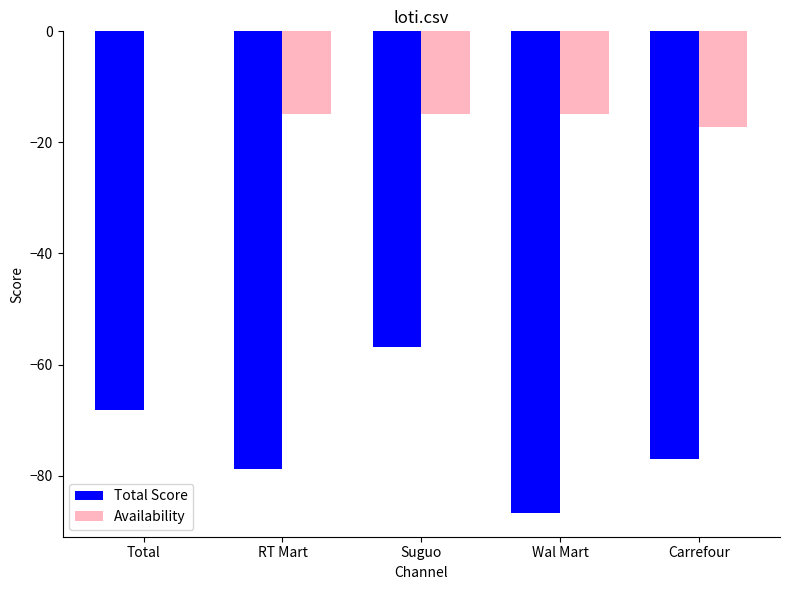

At which label is Total Score closest to -71?

Total